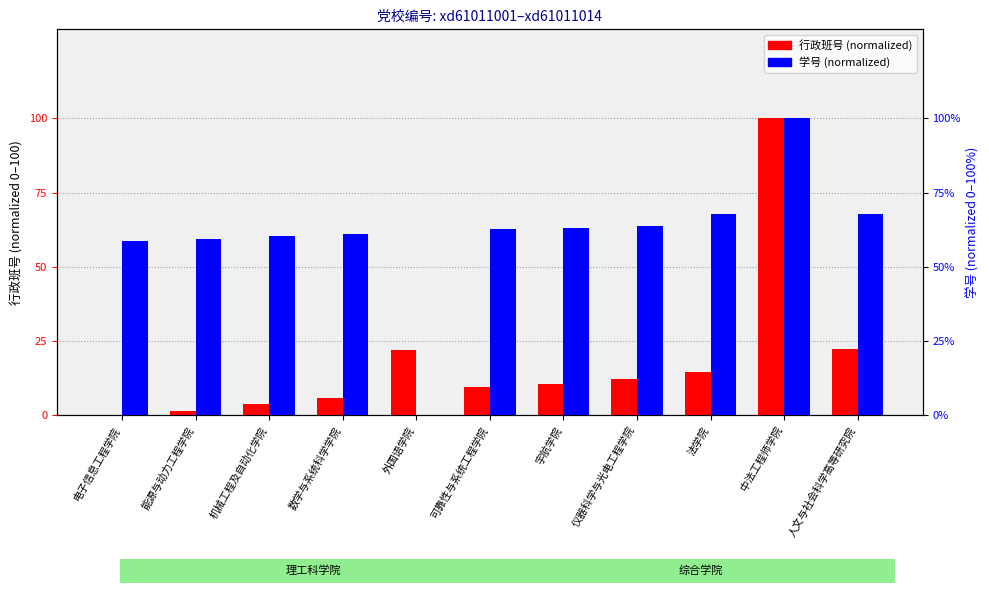

The value of 行政班号 (normalized) at 可靠性与系统工程学院 is 9.7. True or false?

True